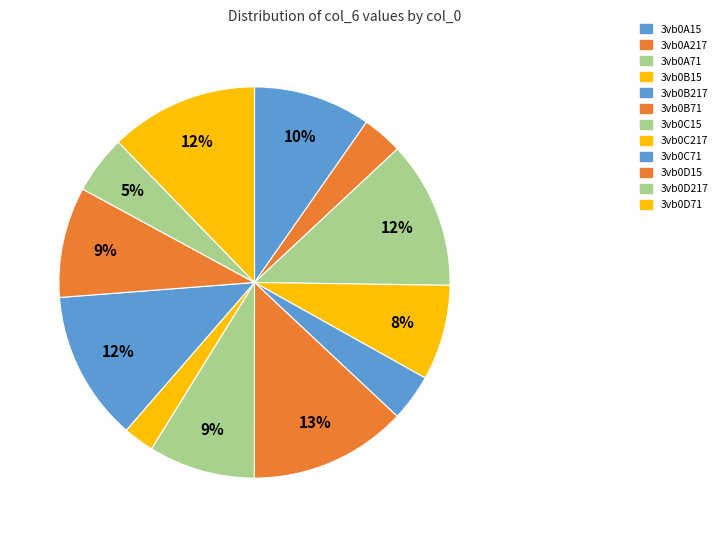

To the nearest percent, what portion does 3vb0A15 represent?

10%